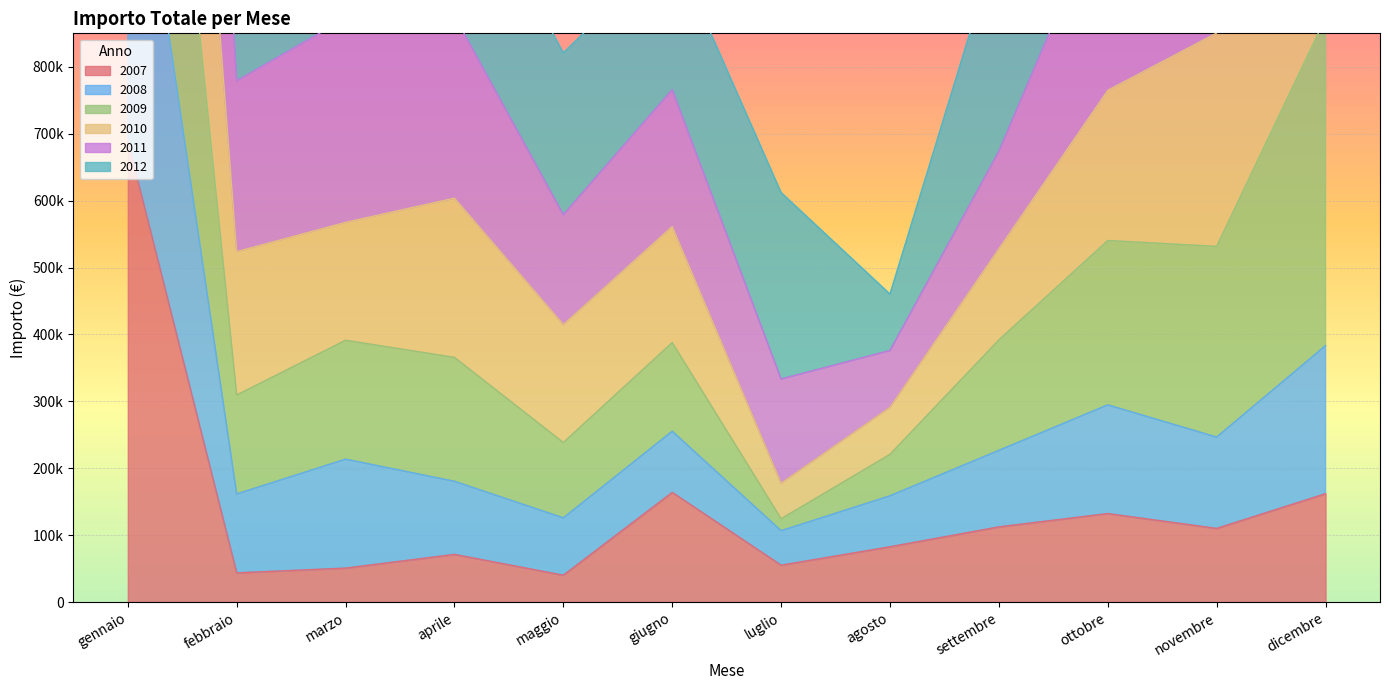

What is the label of the 1st point from the right?

dicembre